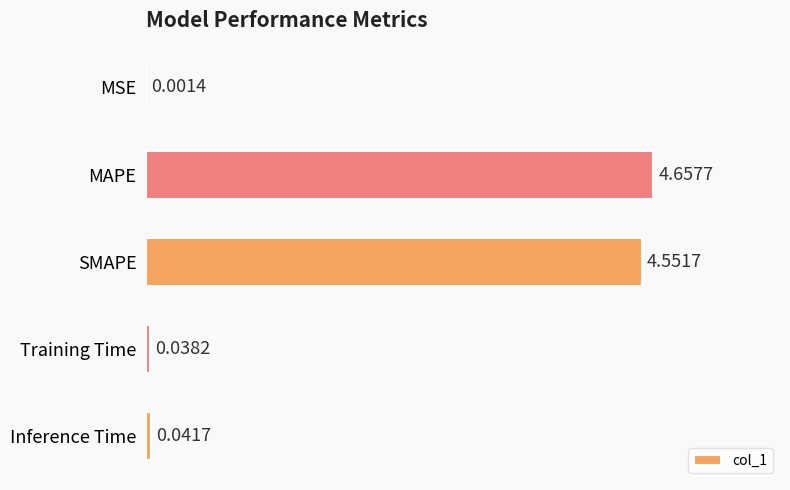

Between SMAPE and Training Time, which is larger?

SMAPE